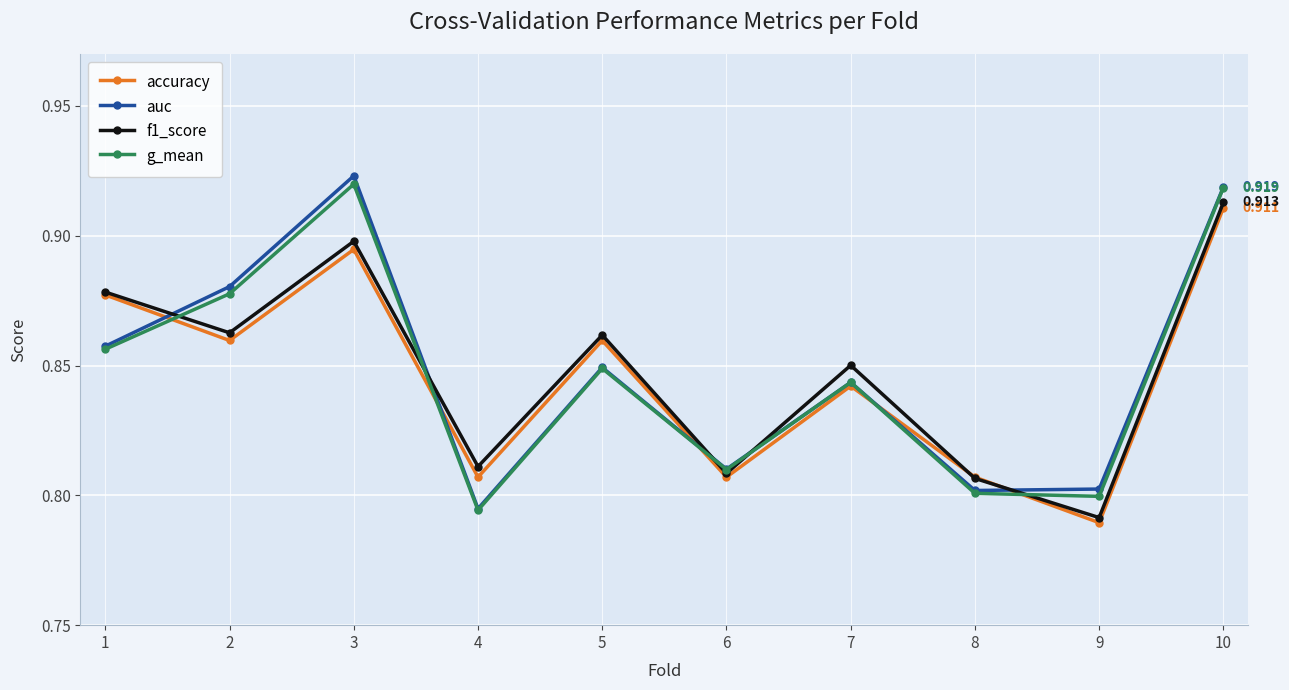

True or false: f1_score has more than 1 interior local peaks.

True